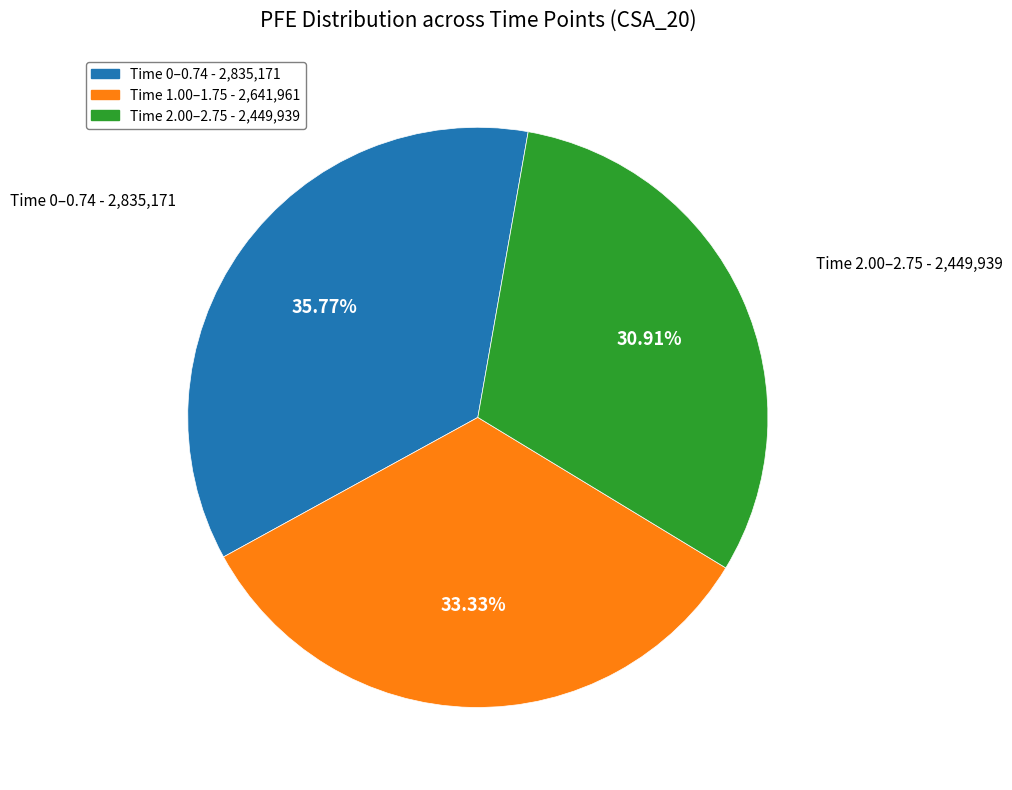

Is there any slice that represents more than half of the pie?

No